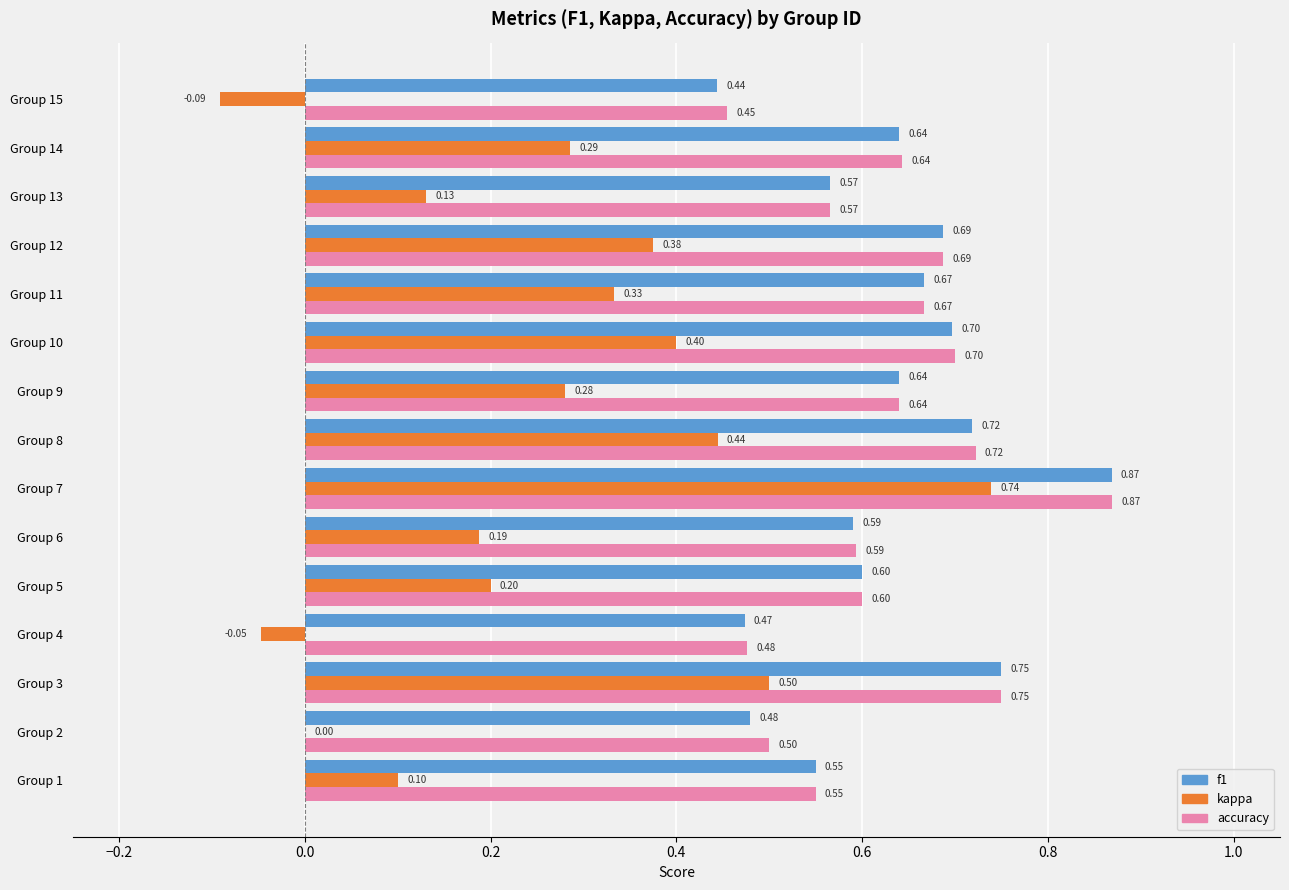

Is the value of kappa at Group 13 greater than the value of accuracy at Group 2?

No